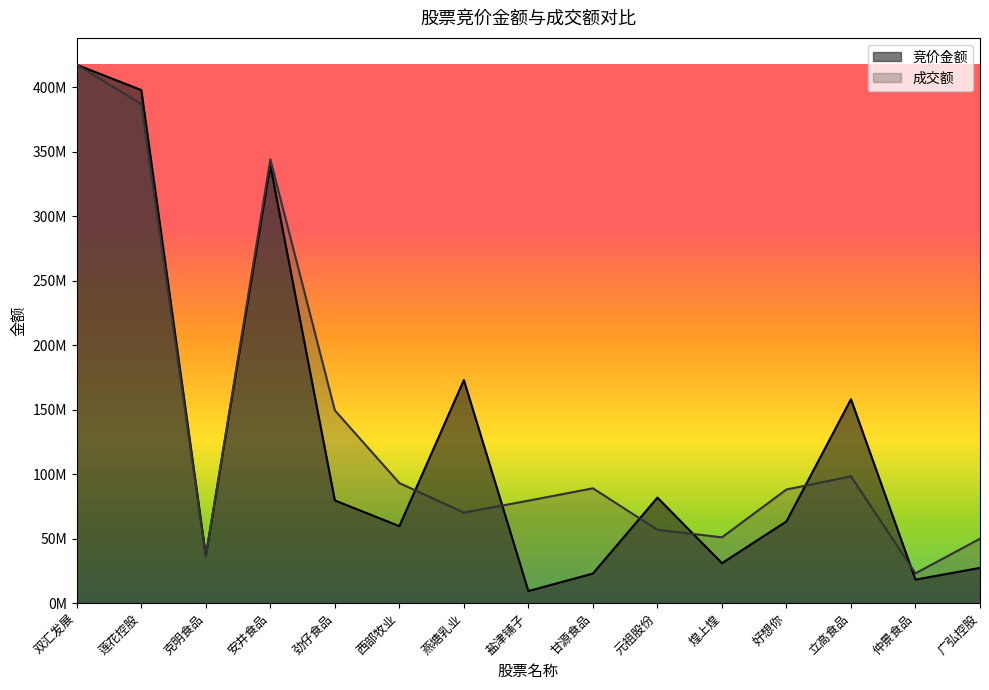

True or false: 竞价金额 has a value of 18267415.6 at 仲景食品.

True